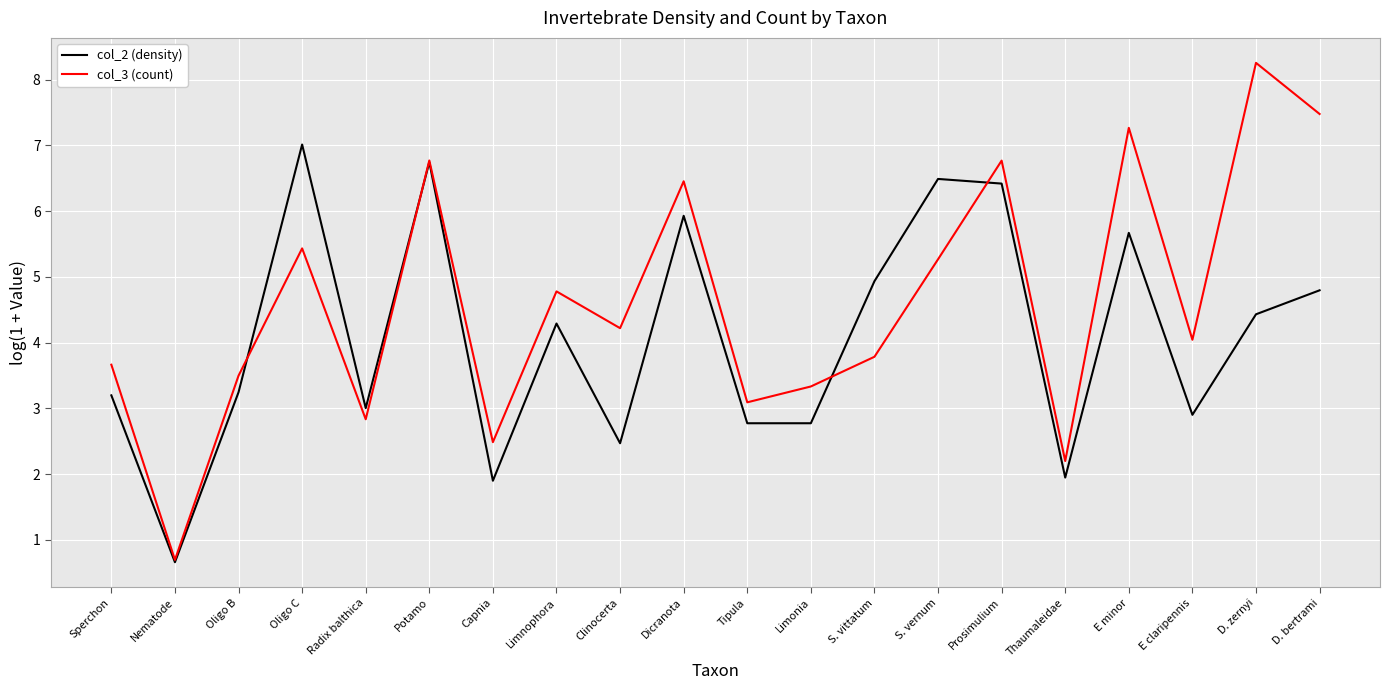

Rank the series by their average value, from lowest to highest.

col_2 (density), col_3 (count)